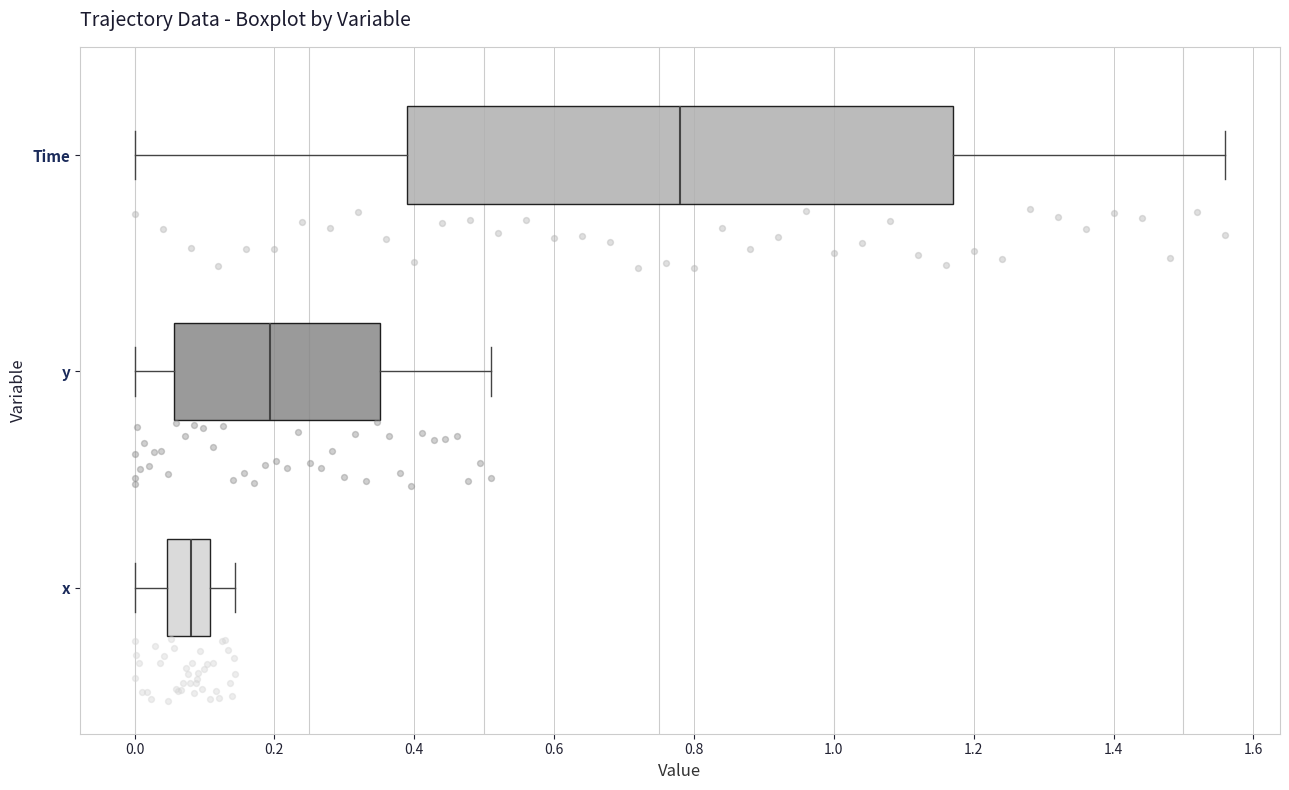

Where is the right edge of the box for x on the x-axis? The values are not printed on the chart, so give them approximately, as read against the axis.

0.10